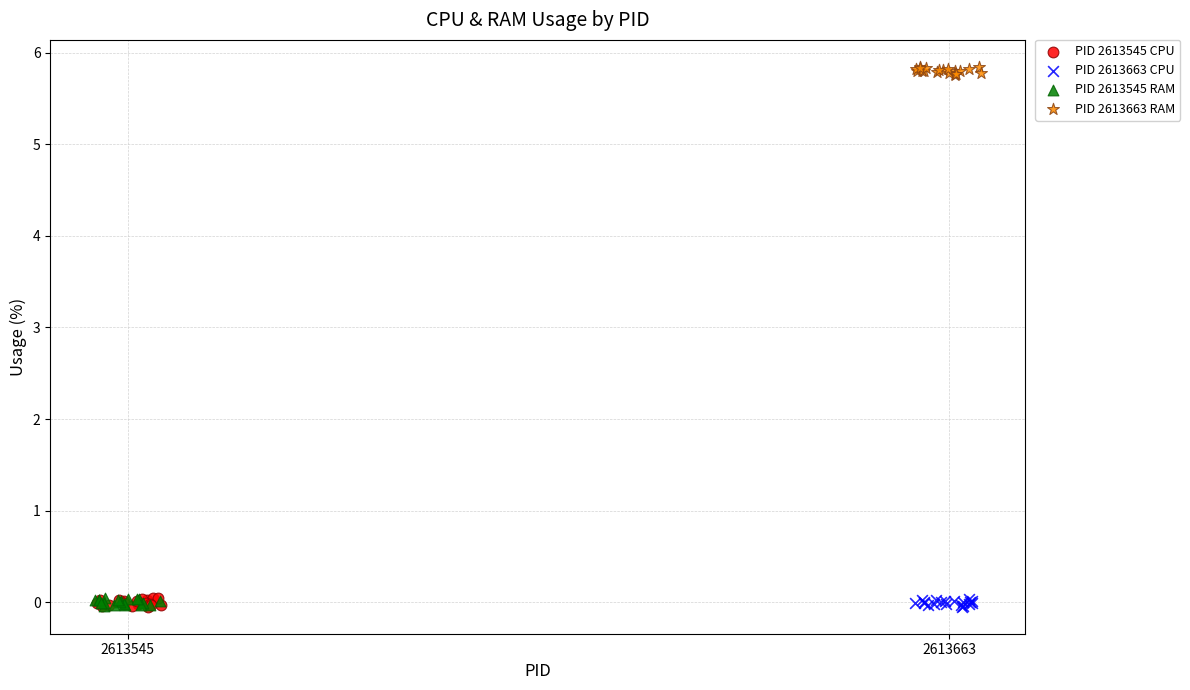

Which series contains the highest Y value?

PID 2613663 RAM